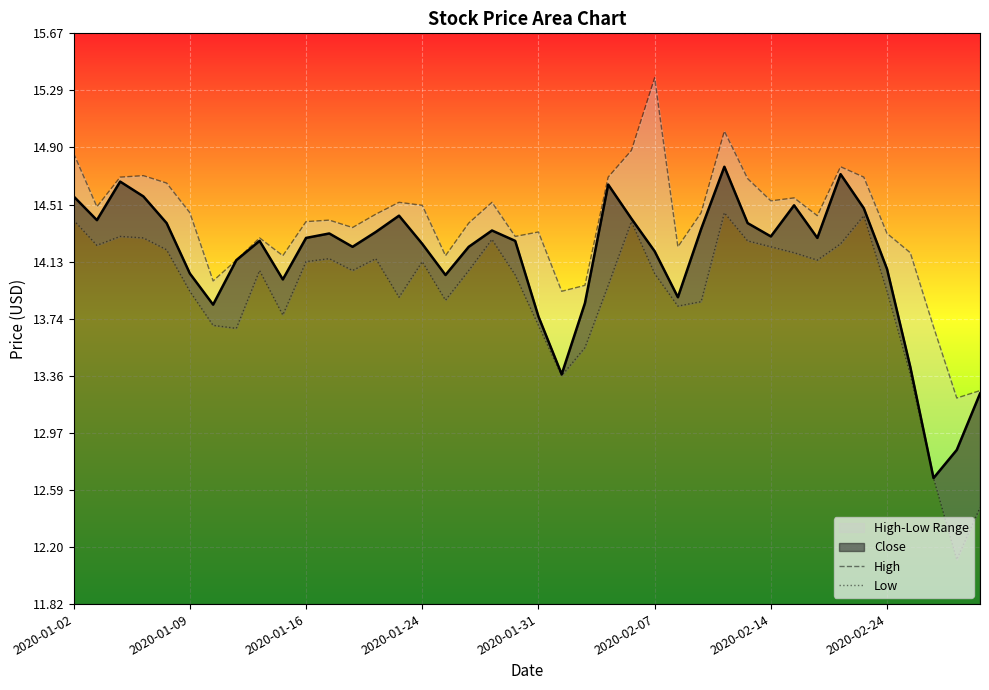

Does the chart display data point markers on the line(s)?

No